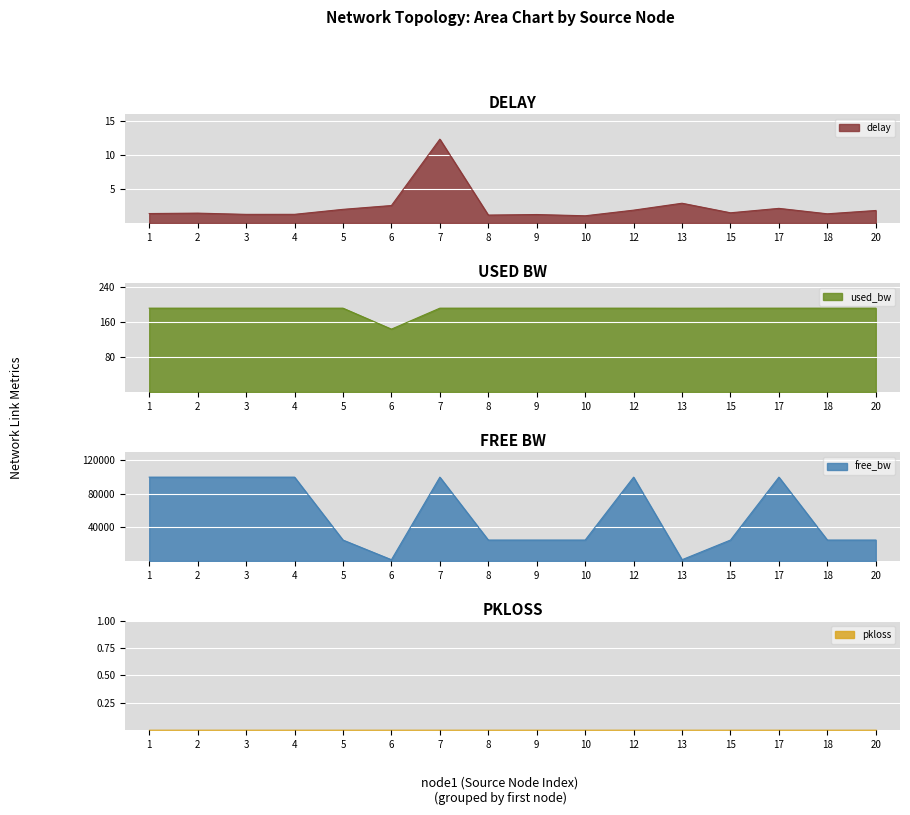

What is the total value across all series at 12?

100193.7